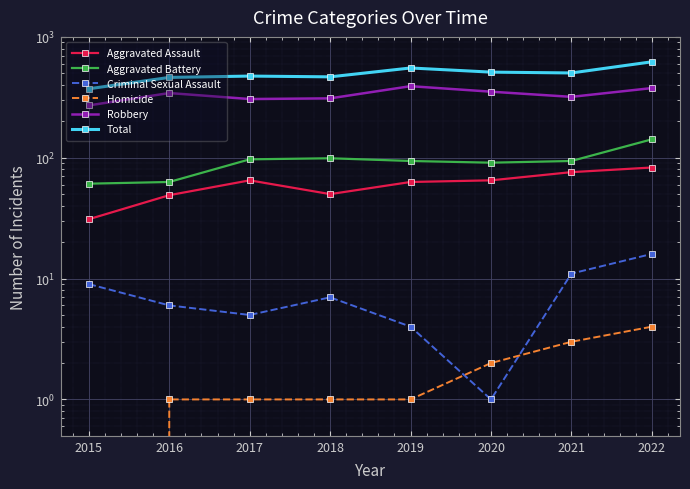

What is the value of the Total point at the 7th from the left?

503